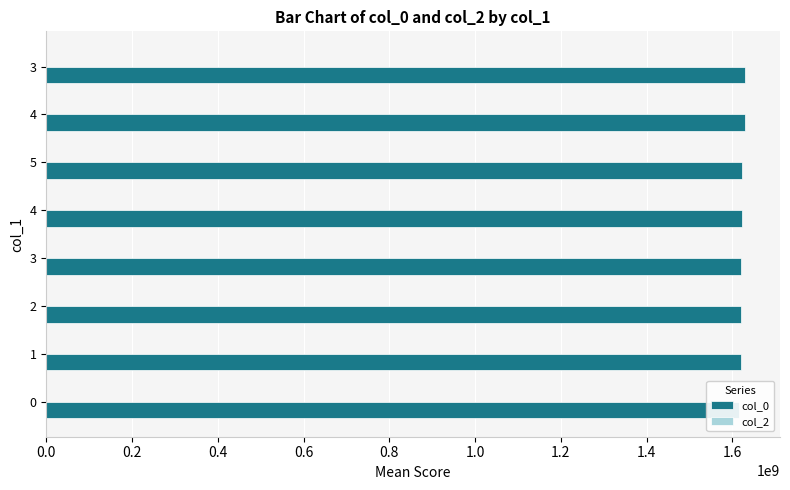

How many distinct data groups are displayed?

2